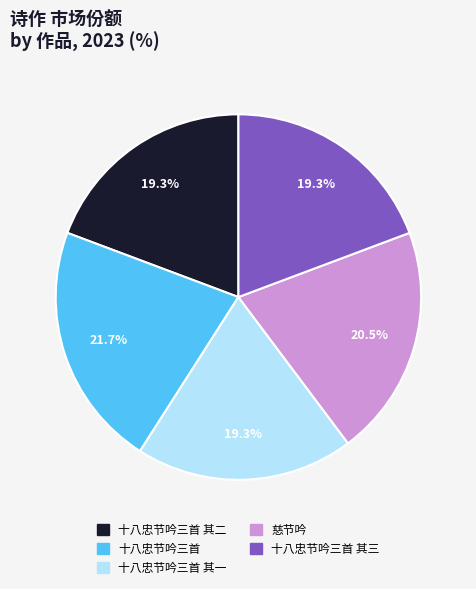

Is there any slice that represents more than half of the pie?

No